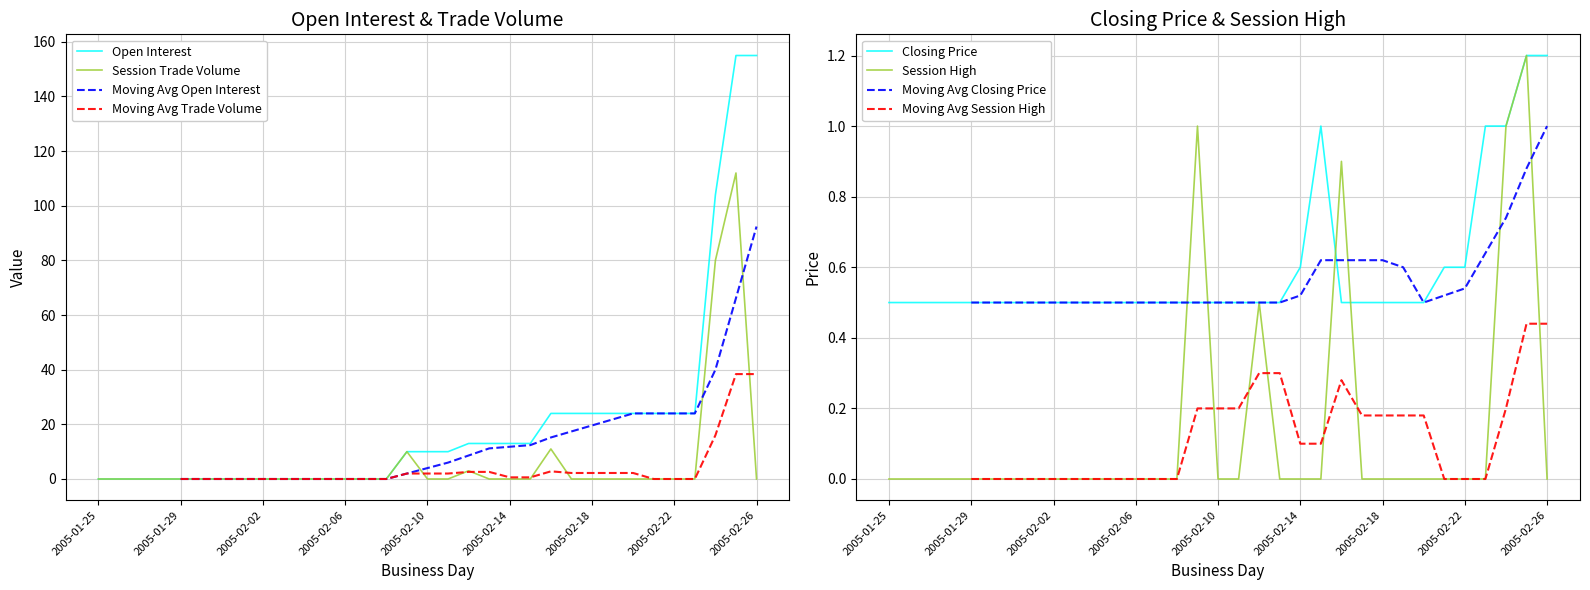

What is the greatest value displayed?

155.0